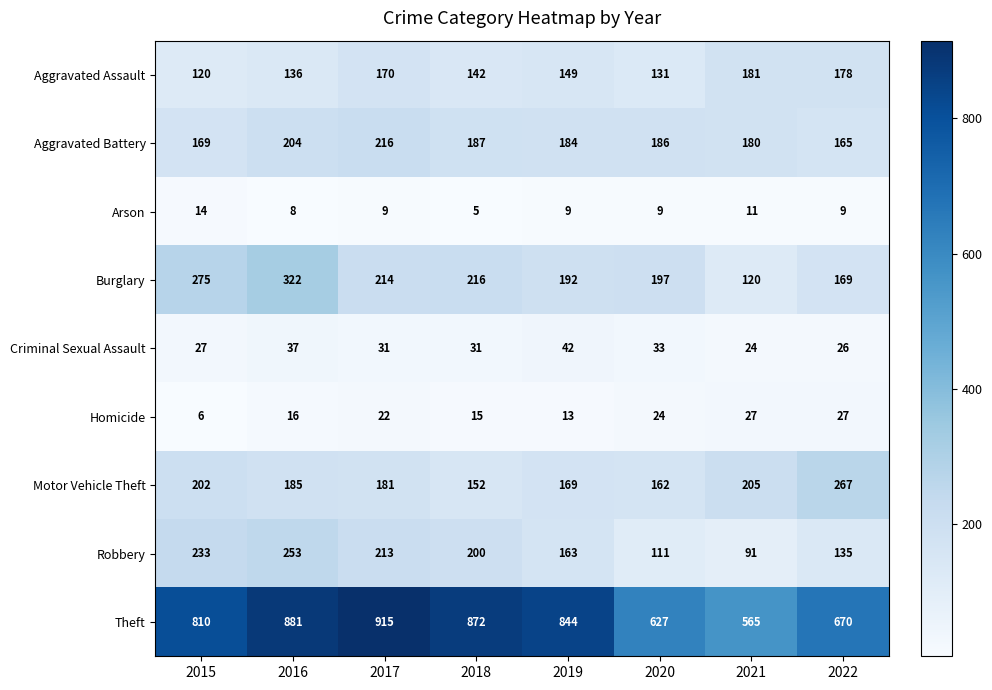

Count the number of categories in the chart.

8